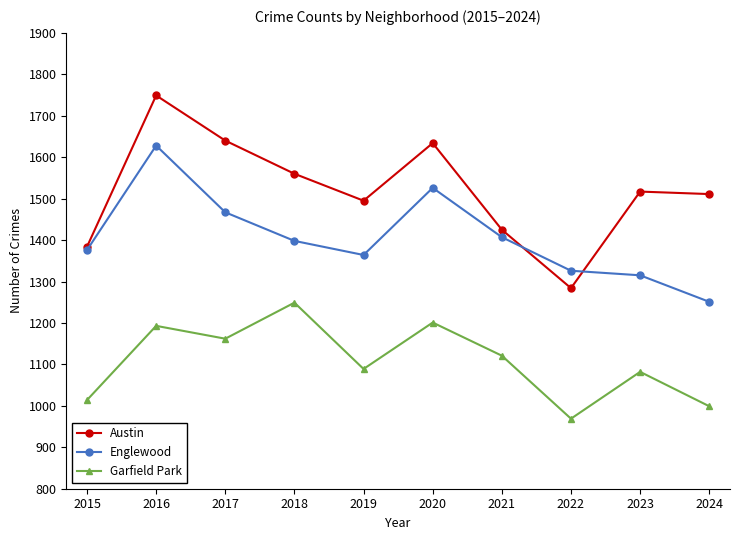

True or false: Garfield Park and Austin intersect in this chart.

False